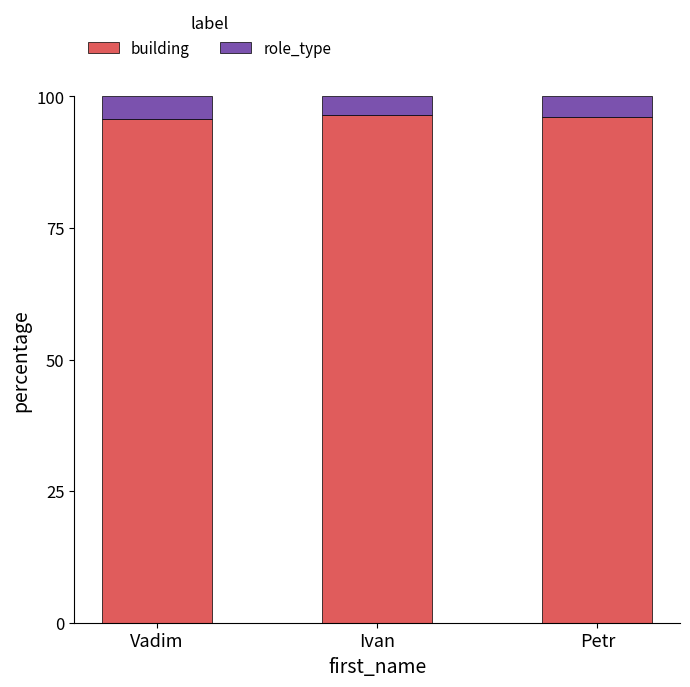

How many data points does each series have?

3